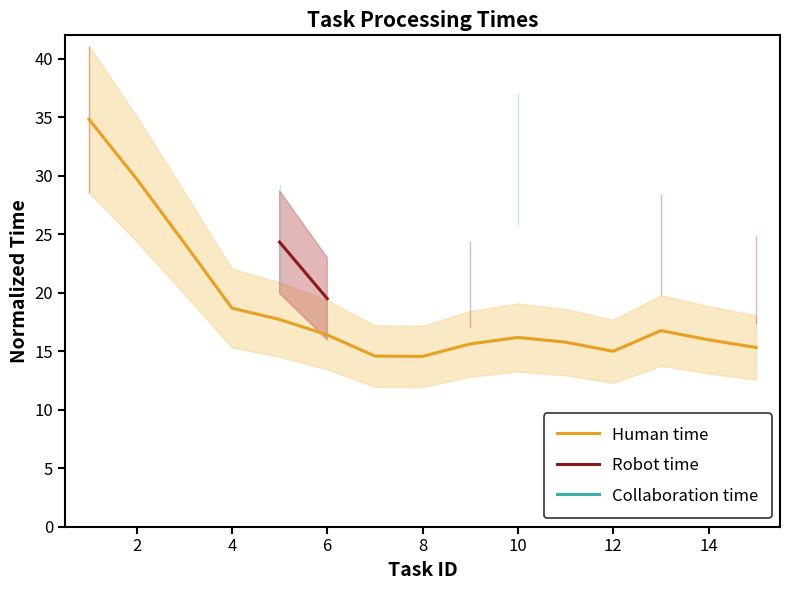

What is the lowest value of the Robot time series?

19.5